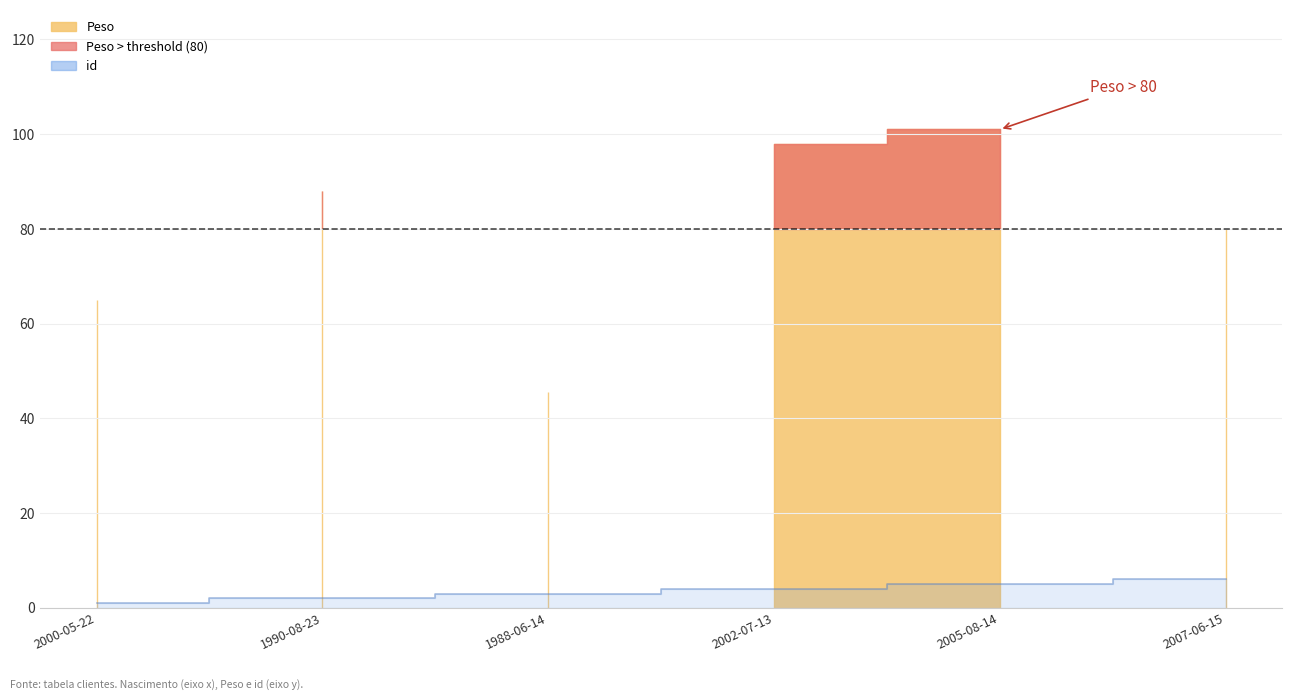

How many values are between 2 and 5?

4